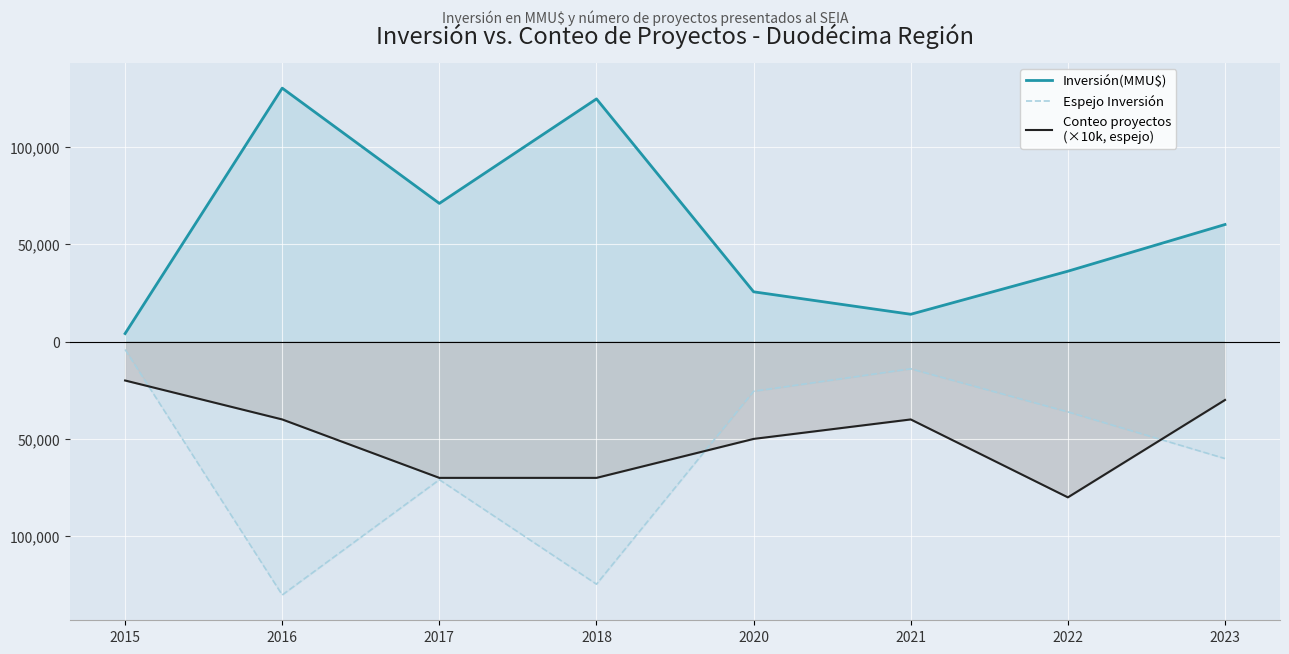

True or false: Conteo proyectos
(×10k, espejo) and Inversión(MMU$) cross at least once.

False